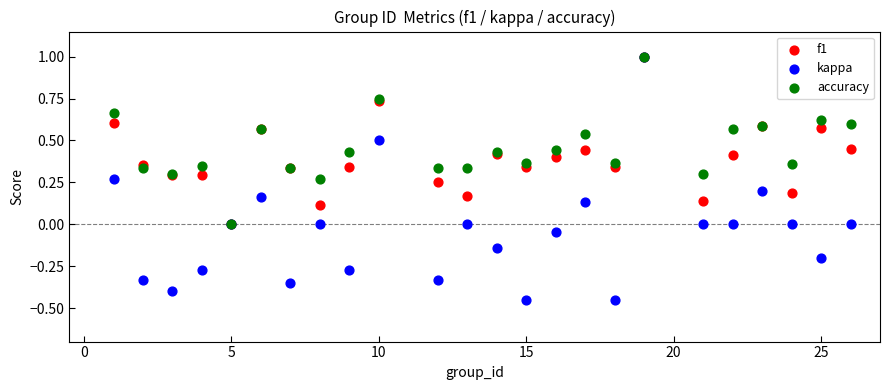

Which series has the widest spread of Y values?

kappa